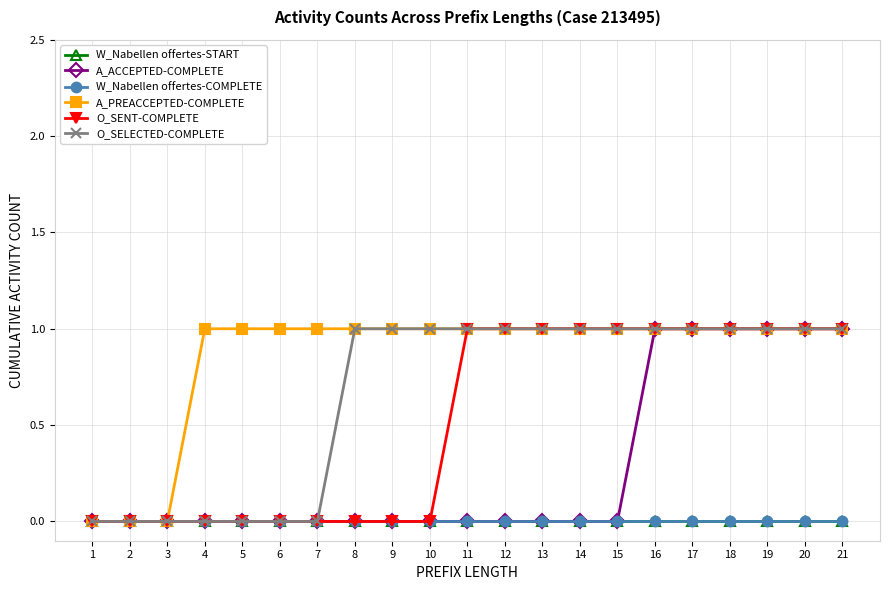

What is the difference between the highest and lowest values at 20?

1